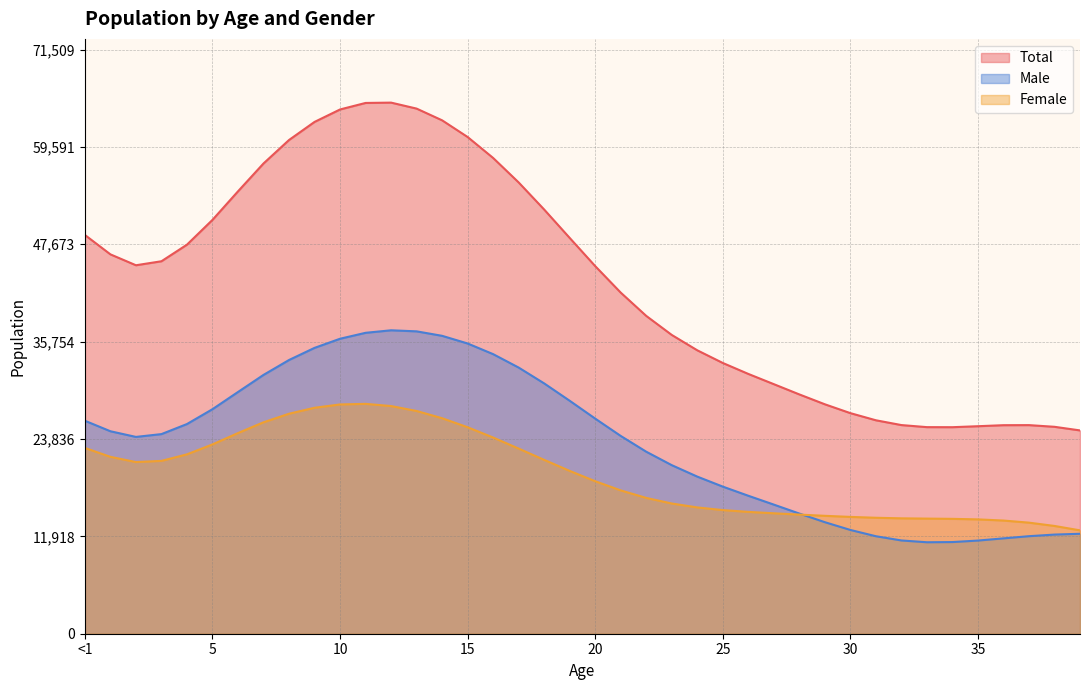

At which label does Female first exceed 19930?

<1